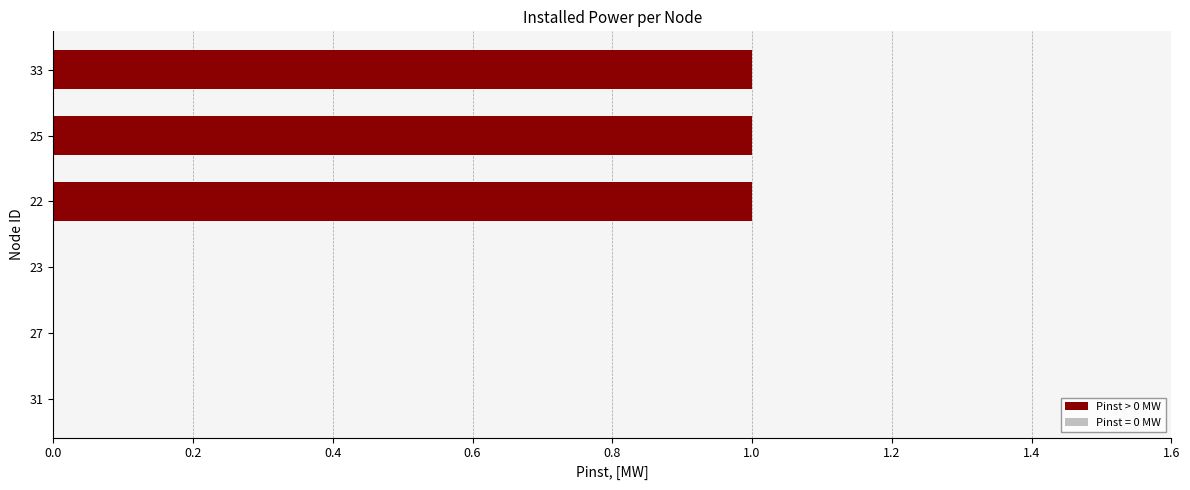

What is the sum of all values?

3